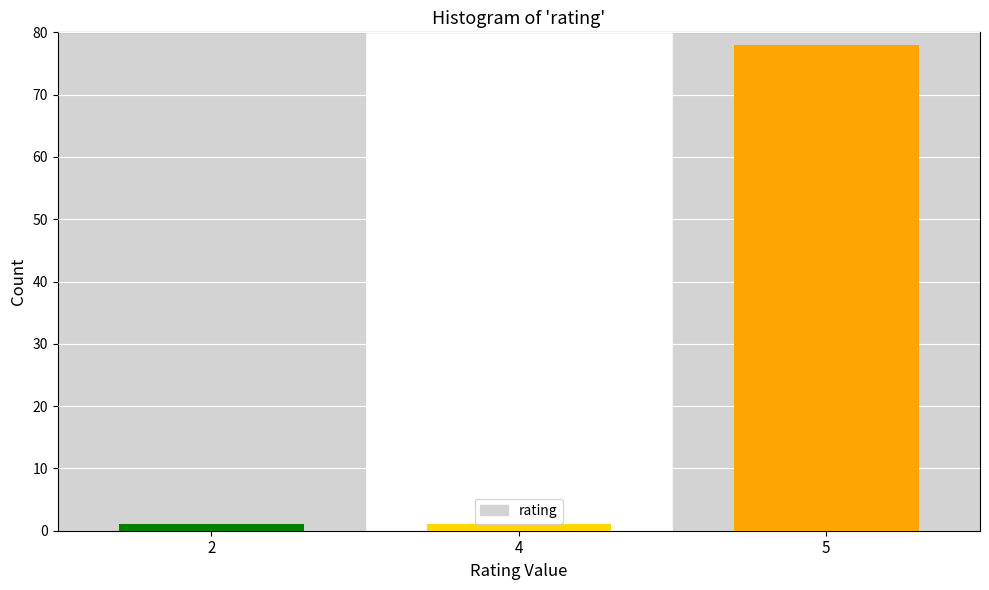

Reading right to left, transcribe all the data shown in this chart.

5=78	4=1	2=1